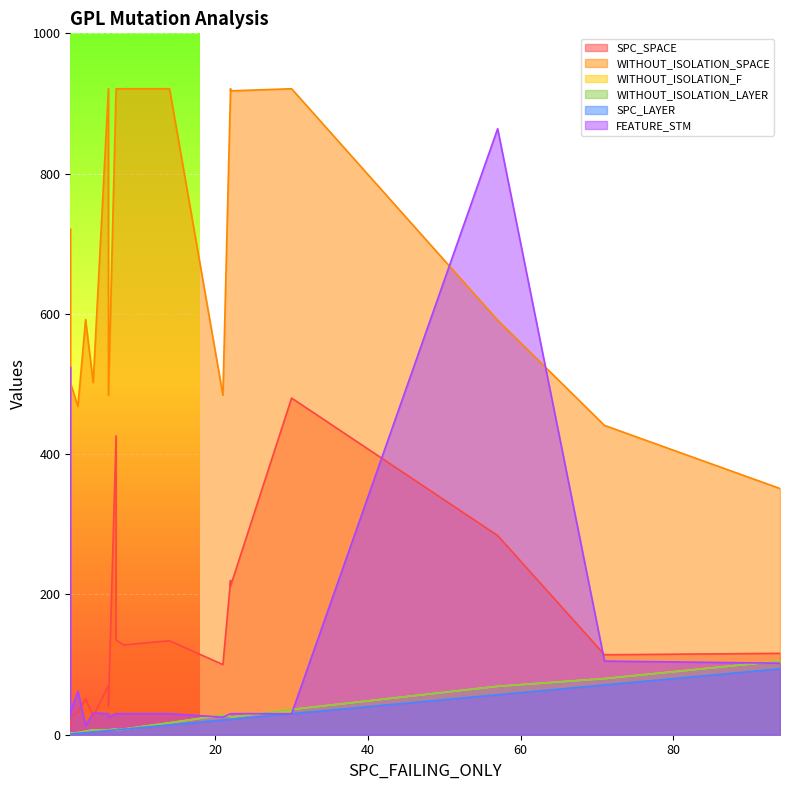

Reading left to right, list all the values displayed in this chart.

SPC_SPACE: 14=134	2=32	94=116	71=114	4=26	1=13	30=480	6=70	22=212	21=100	3=51	8=128	7=135	57=284	22=220	7=426	6=41	1=23	1=26
WITHOUT_ISOLATION_SPACE: 14=921	2=468	94=351	71=441	4=502	1=721	30=921	6=921	22=918	21=484	3=592	8=921	7=921	57=591	22=921	7=921	6=484	1=484	1=502
WITHOUT_ISOLATION_F: 14=17	2=3	94=105	71=80	4=7	1=1	30=36	6=7	22=25	21=28	3=5	8=8	7=7	57=69	22=26	7=8	6=7	1=2	1=2
WITHOUT_ISOLATION_LAYER: 14=17	2=3	94=105	71=80	4=7	1=1	30=36	6=7	22=25	21=28	3=5	8=8	7=7	57=69	22=26	7=8	6=7	1=2	1=2
SPC_LAYER: 14=14	2=2	94=94	71=71	4=4	1=1	30=30	6=6	22=22	21=21	3=3	8=8	7=7	57=57	22=22	7=7	6=6	1=1	1=1
FEATURE_STM: 14=30	2=62	94=102	71=105	4=31	1=524	30=30	6=30	22=30	21=25	3=13	8=30	7=30	57=864	22=30	7=30	6=25	1=25	1=31